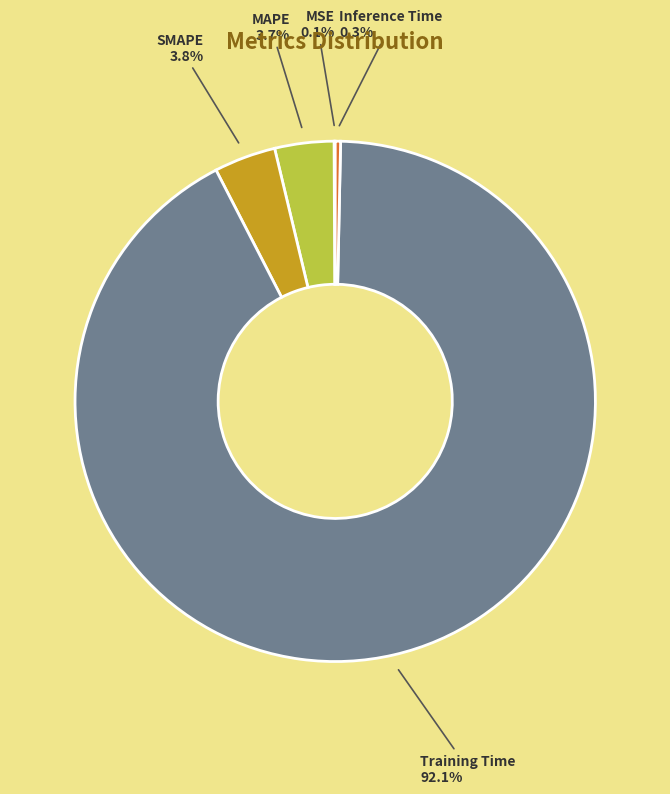

To the nearest percent, what is the combined percentage of Inference Time and Training Time?

92%